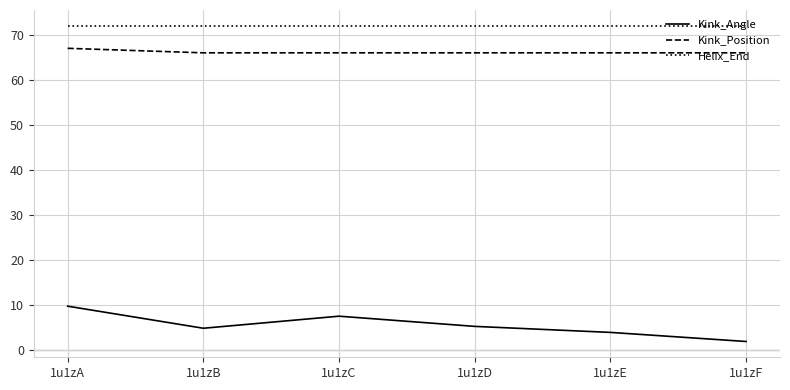

Which series has the widest spread of values?

Kink_Angle